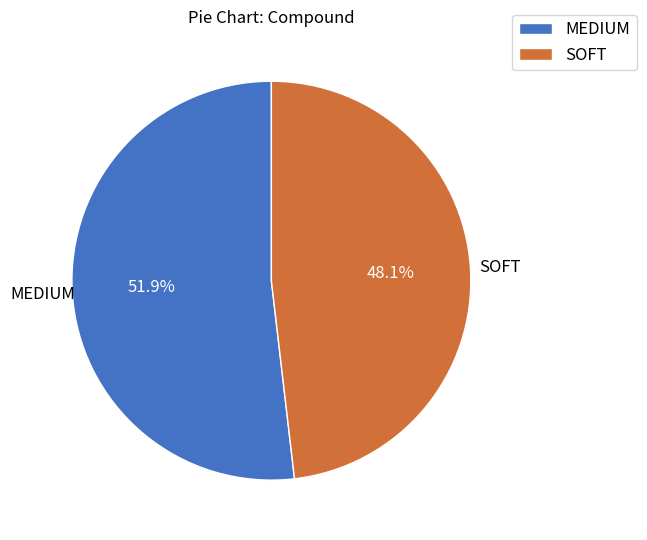

Rank the categories by value from highest to lowest.

MEDIUM, SOFT